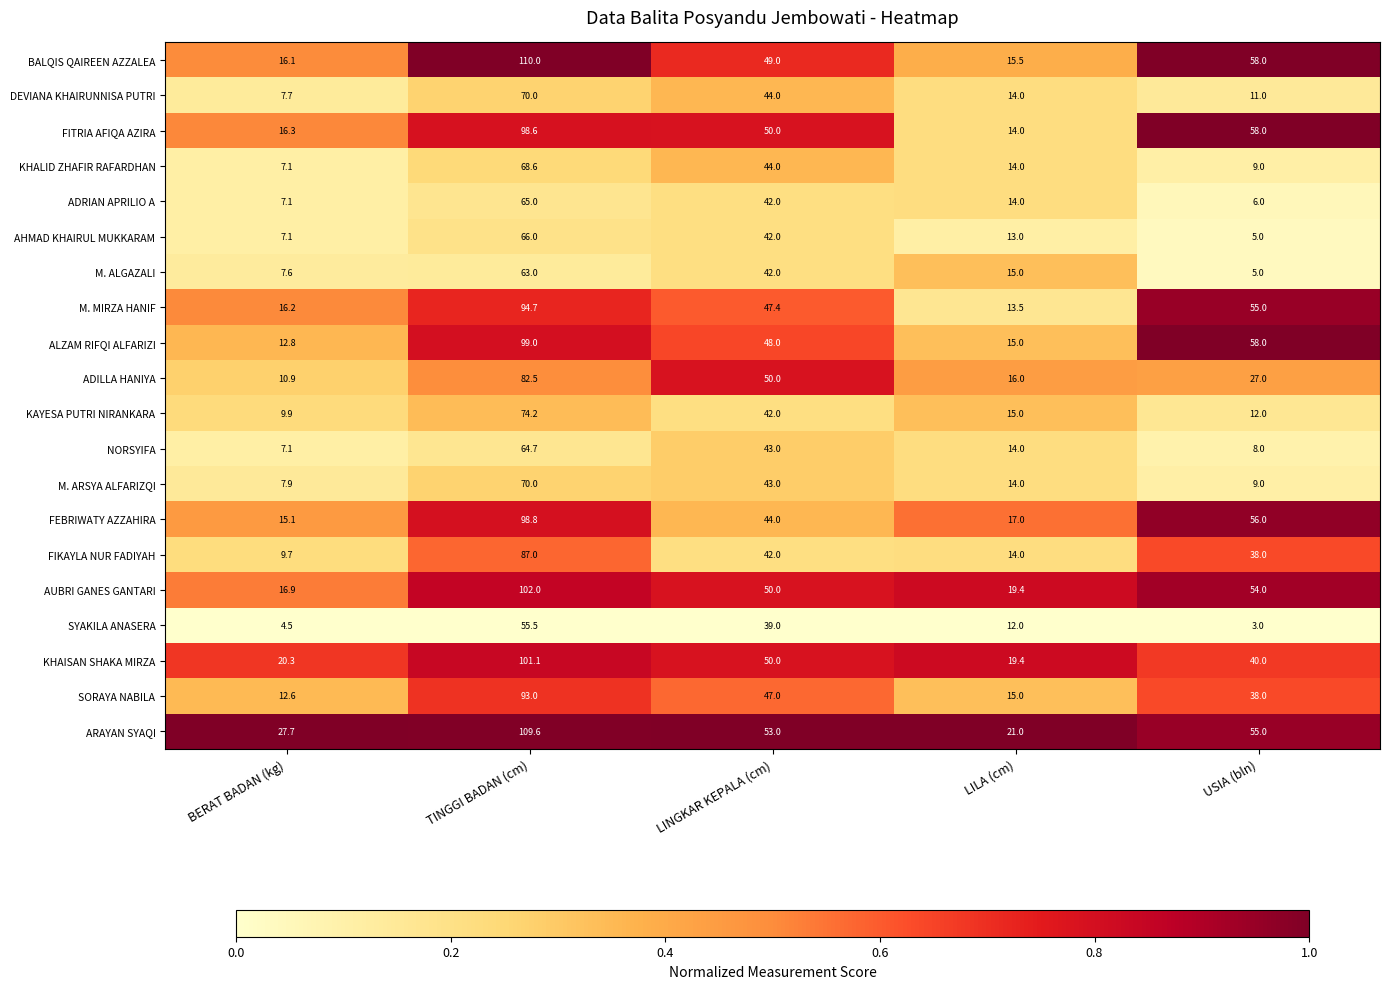

What value does the ADRIAN APRILIO A series have at BERAT BADAN (kg)?

7.1